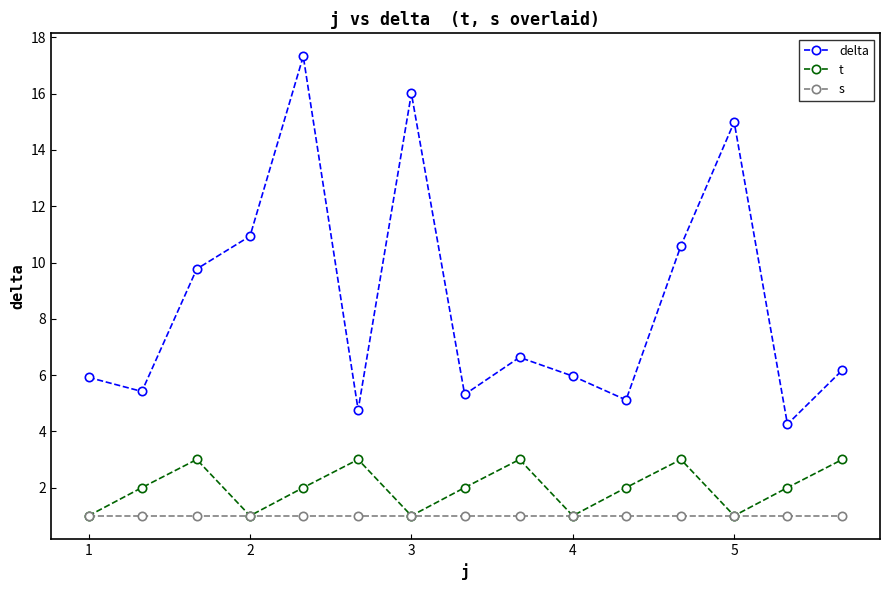

At how many categories does at least one series exceed 12?

3